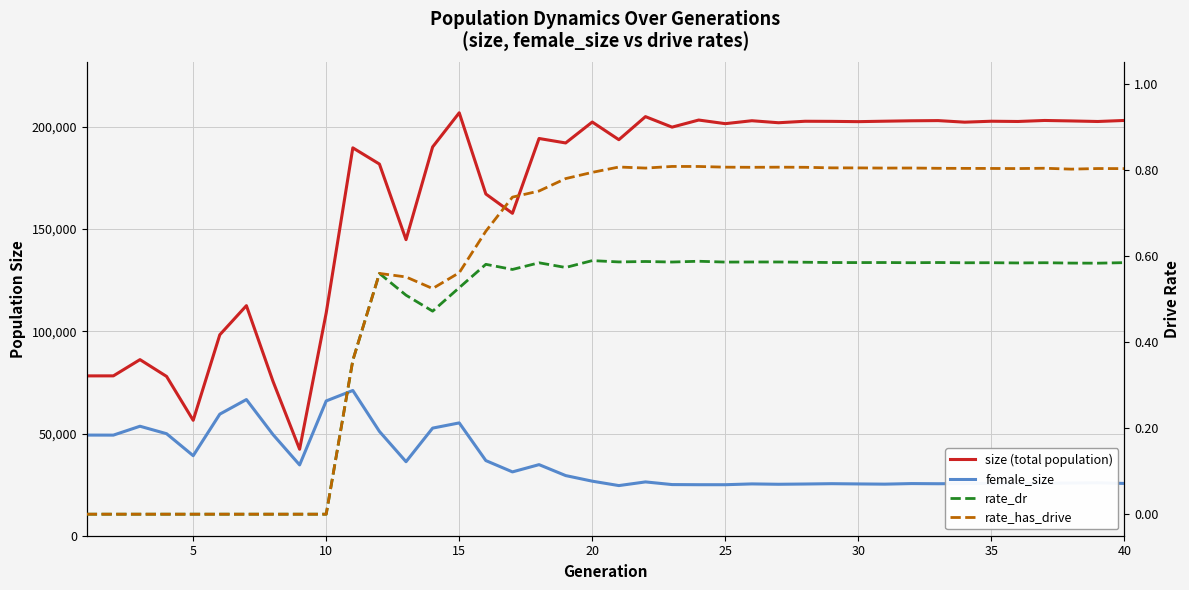

How many data points does each series have?

40